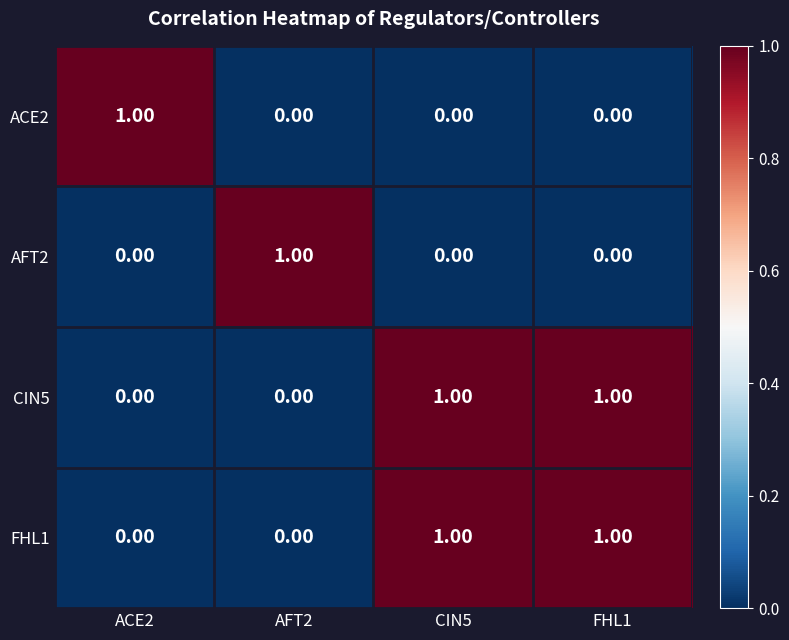

Is the value of AFT2 at AFT2 greater than the value of ACE2 at FHL1?

Yes